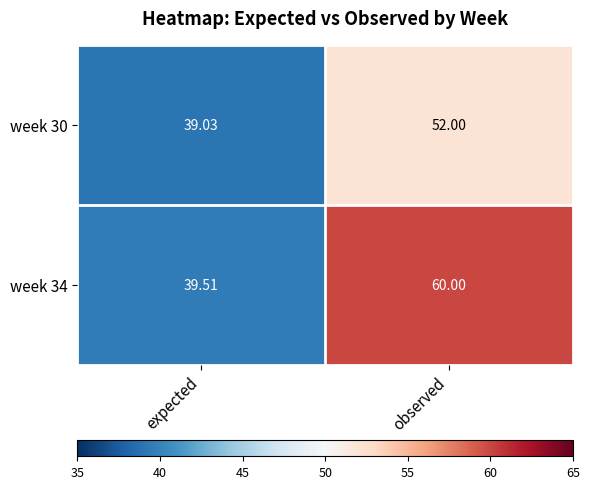

At which label does week 30 reach its peak?

observed